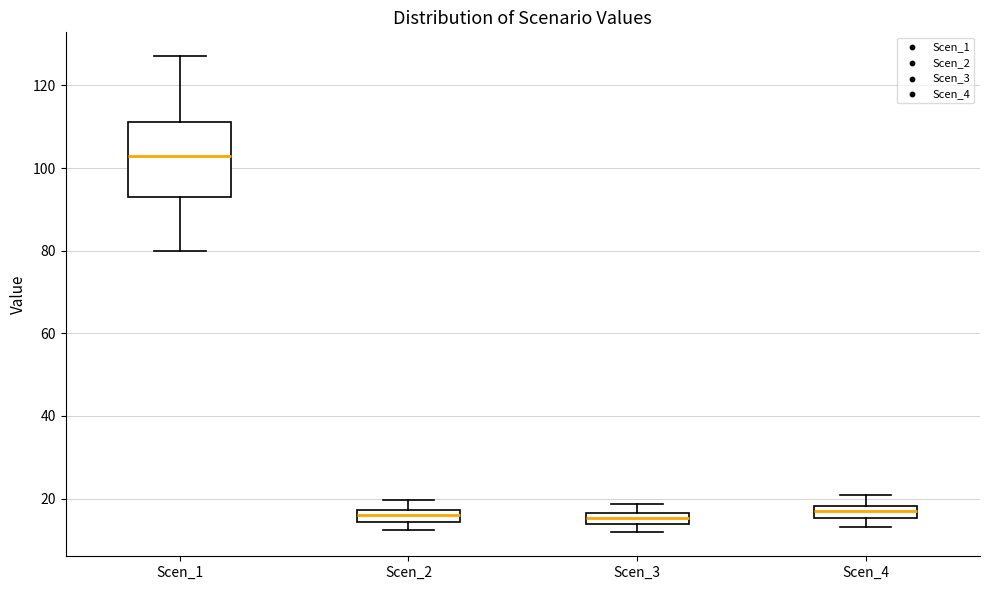

Where is the lower edge of the box for Scen_3 on the y-axis? The values are not printed on the chart, so give them approximately, as read against the axis.

14